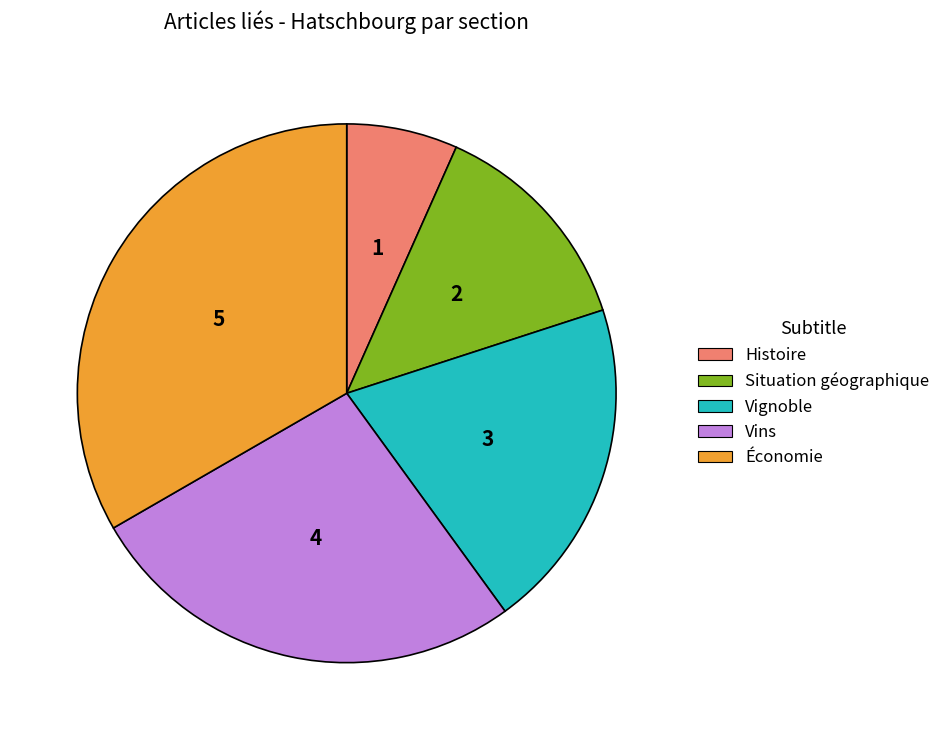

Does Vins represent more than half of the total?

No